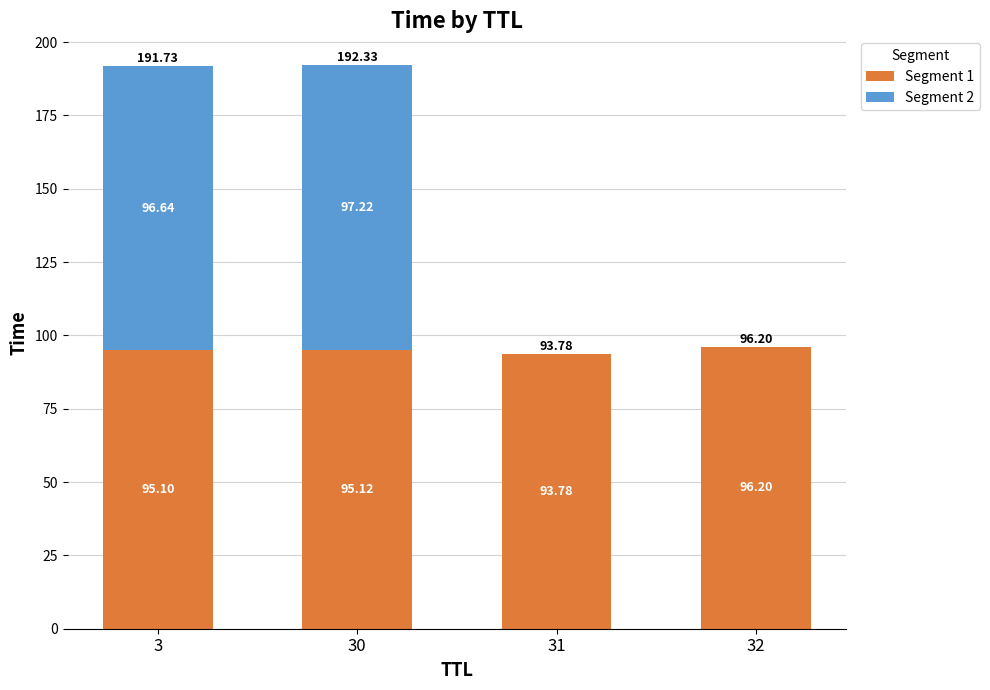

What is the sum of all Segment 1 values?

380.2